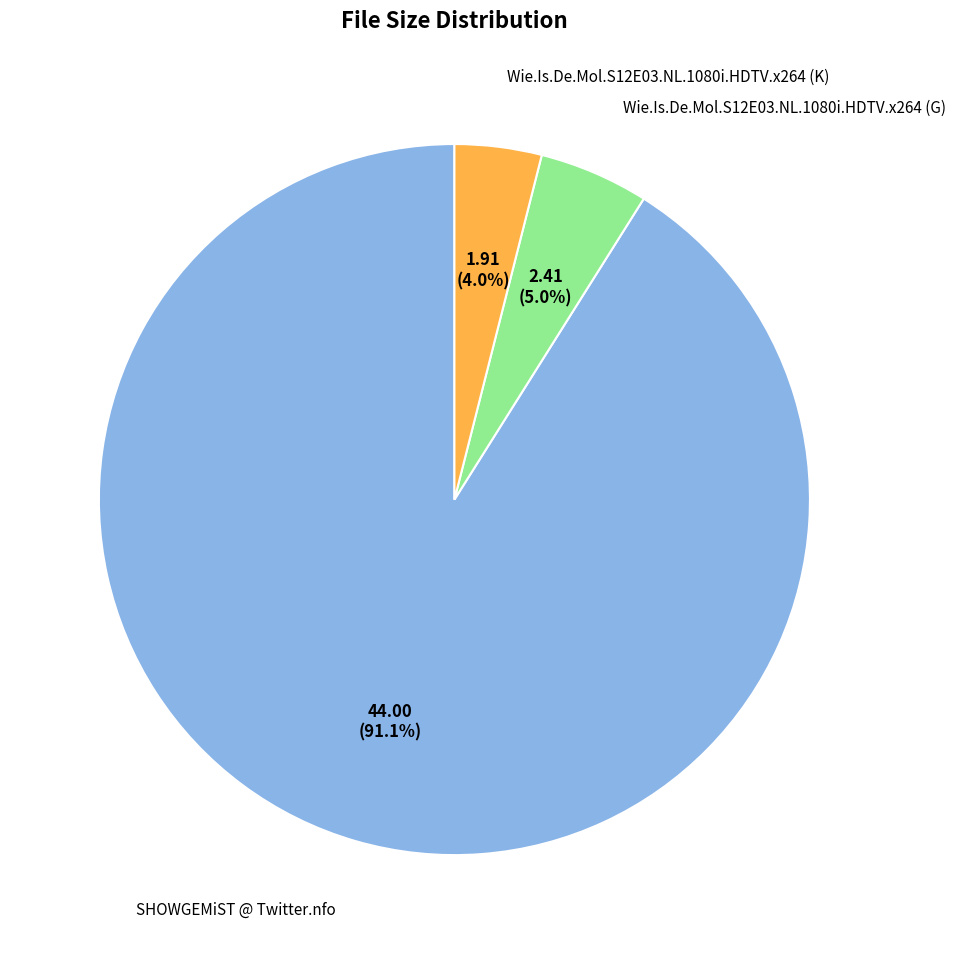

To the nearest percent, what is the difference between the largest and smallest slice percentages?

87%